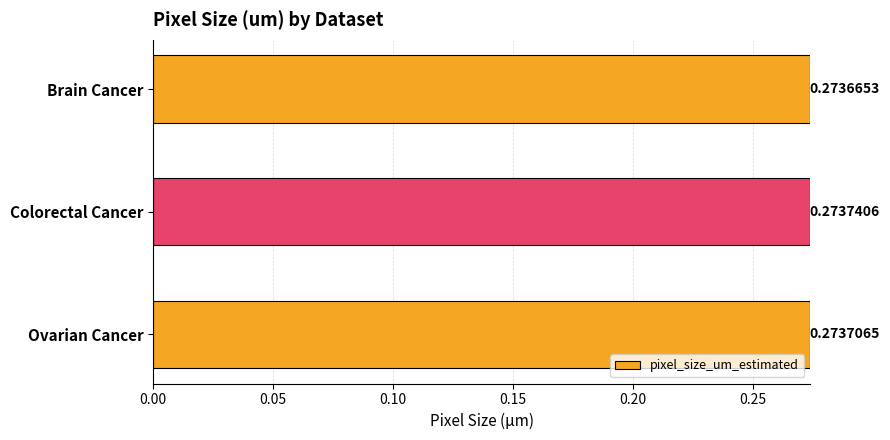

Which label corresponds to the smallest value in the chart?

Brain Cancer